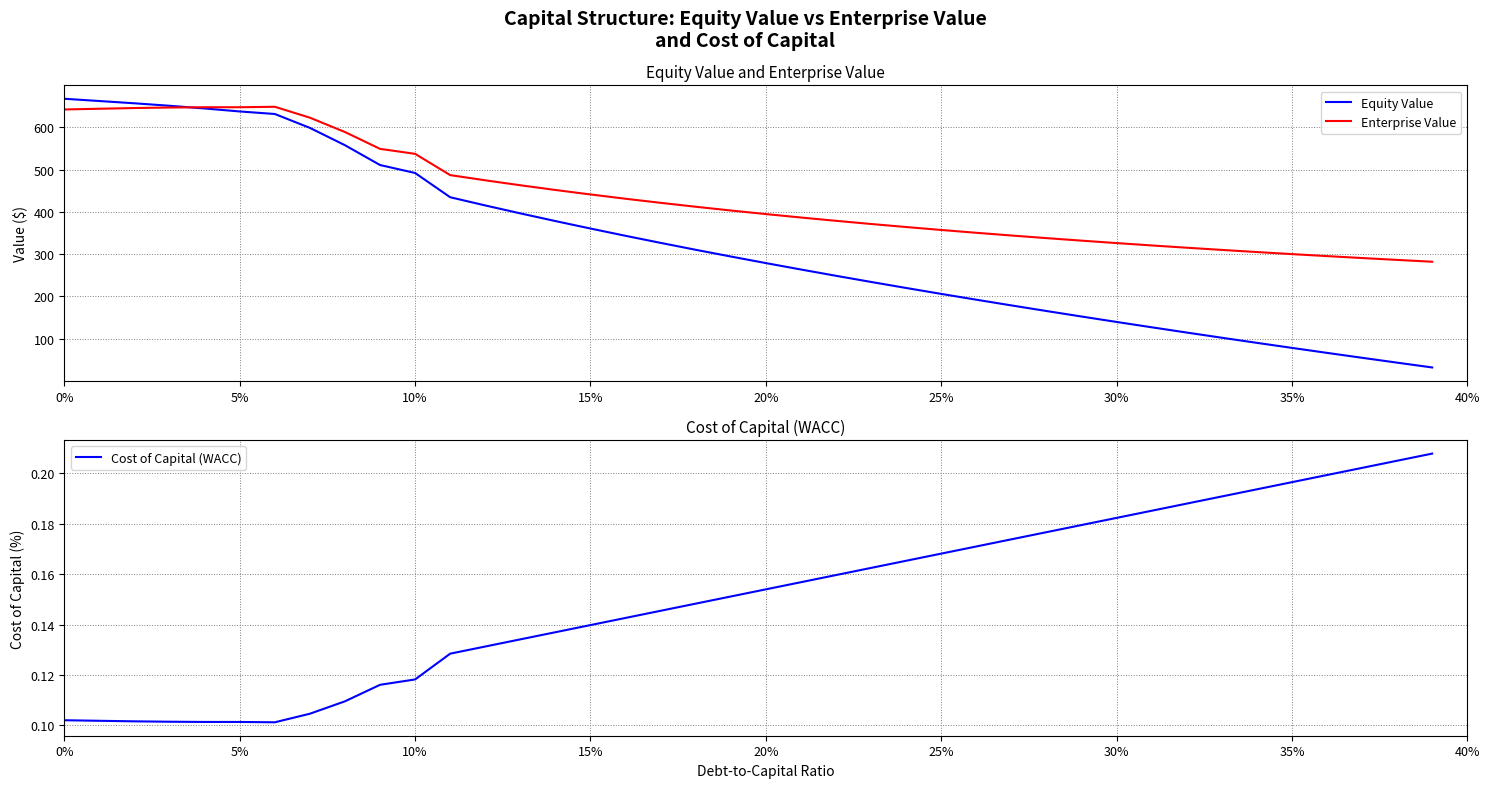

What is the difference between the highest and lowest values at 30?

325.9